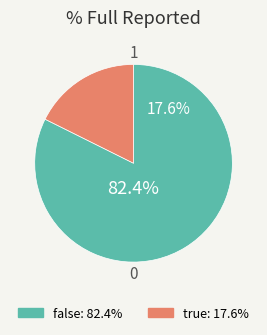

Is it true that full_reported_true is 26% of the pie?

False